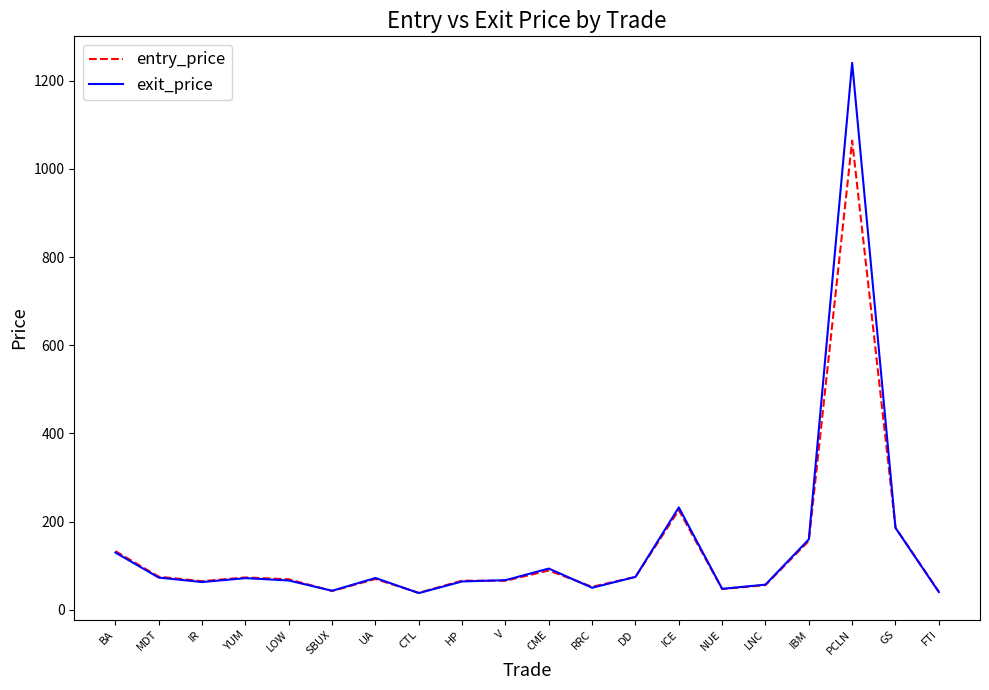

Is this an area chart (filled region under the line)?

No